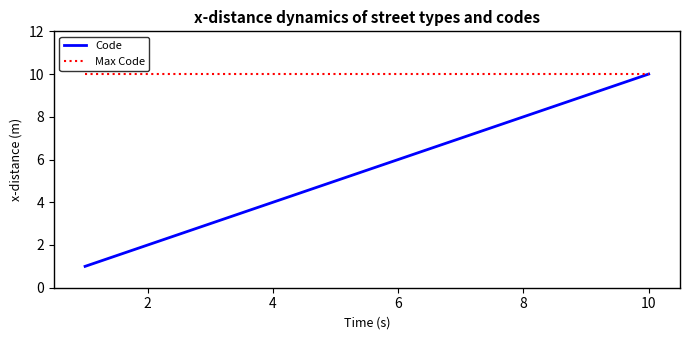

Which series has the largest total across all categories?

Max Code